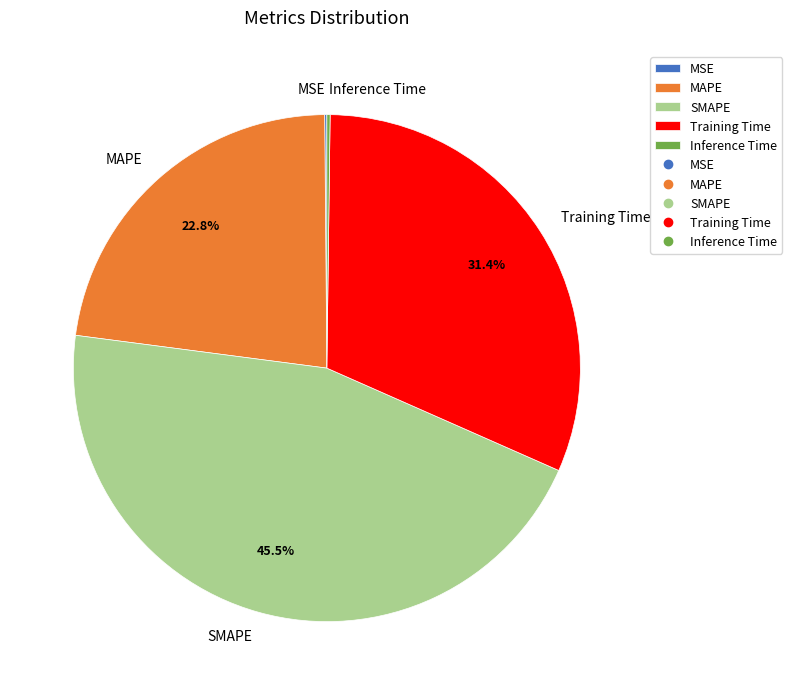

Which category has the biggest portion of the pie?

SMAPE